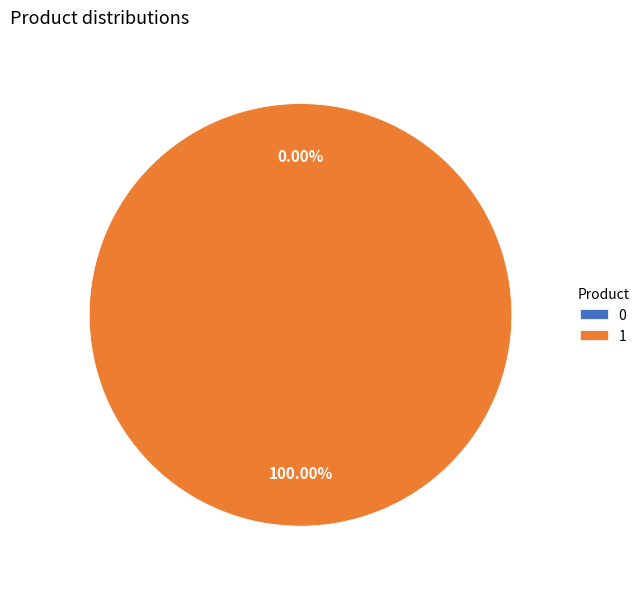

To the nearest percent, what is the difference between the 0 and 1 slice percentages?

100%